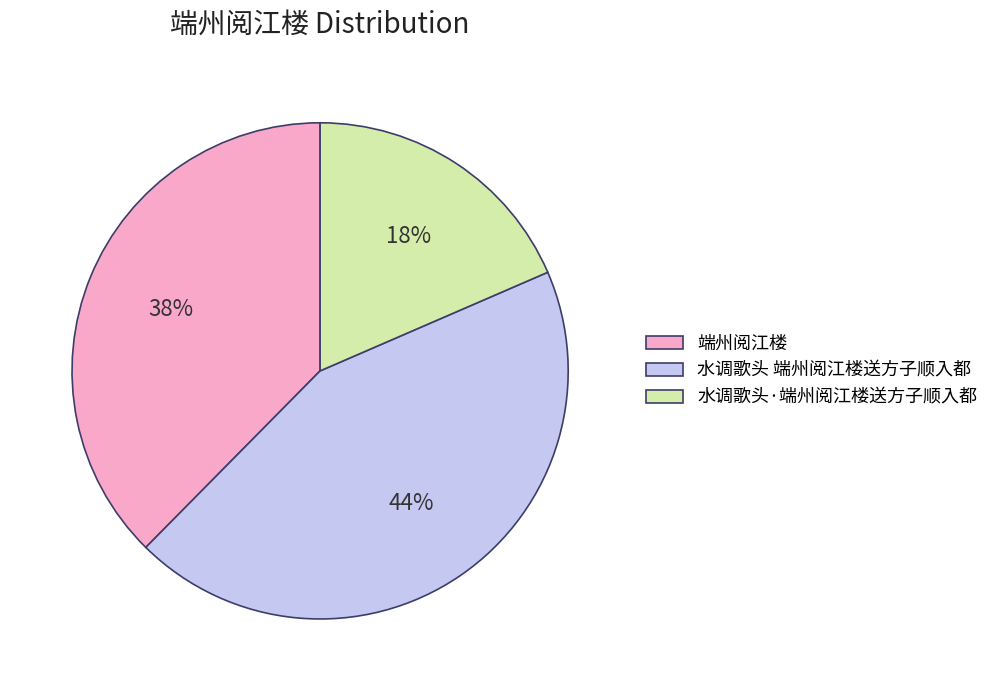

The 端州阅江楼 slice represents 38% of the pie. True or false?

True